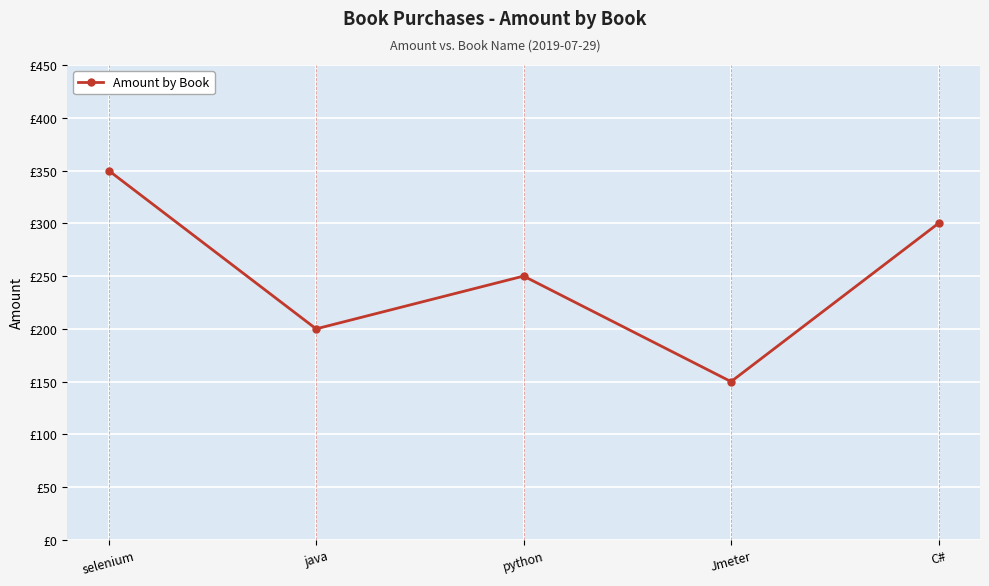

What is the smallest value displayed?

150